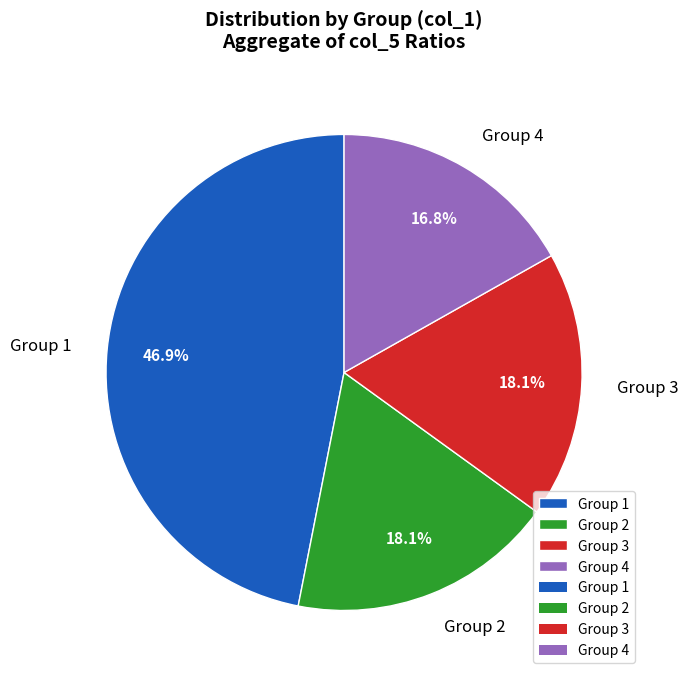

What is the smallest slice in the pie chart?

Group 4